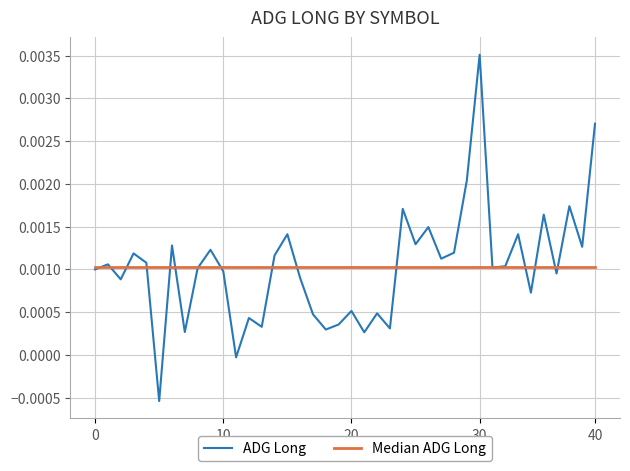

Which series has the widest spread of values?

ADG Long